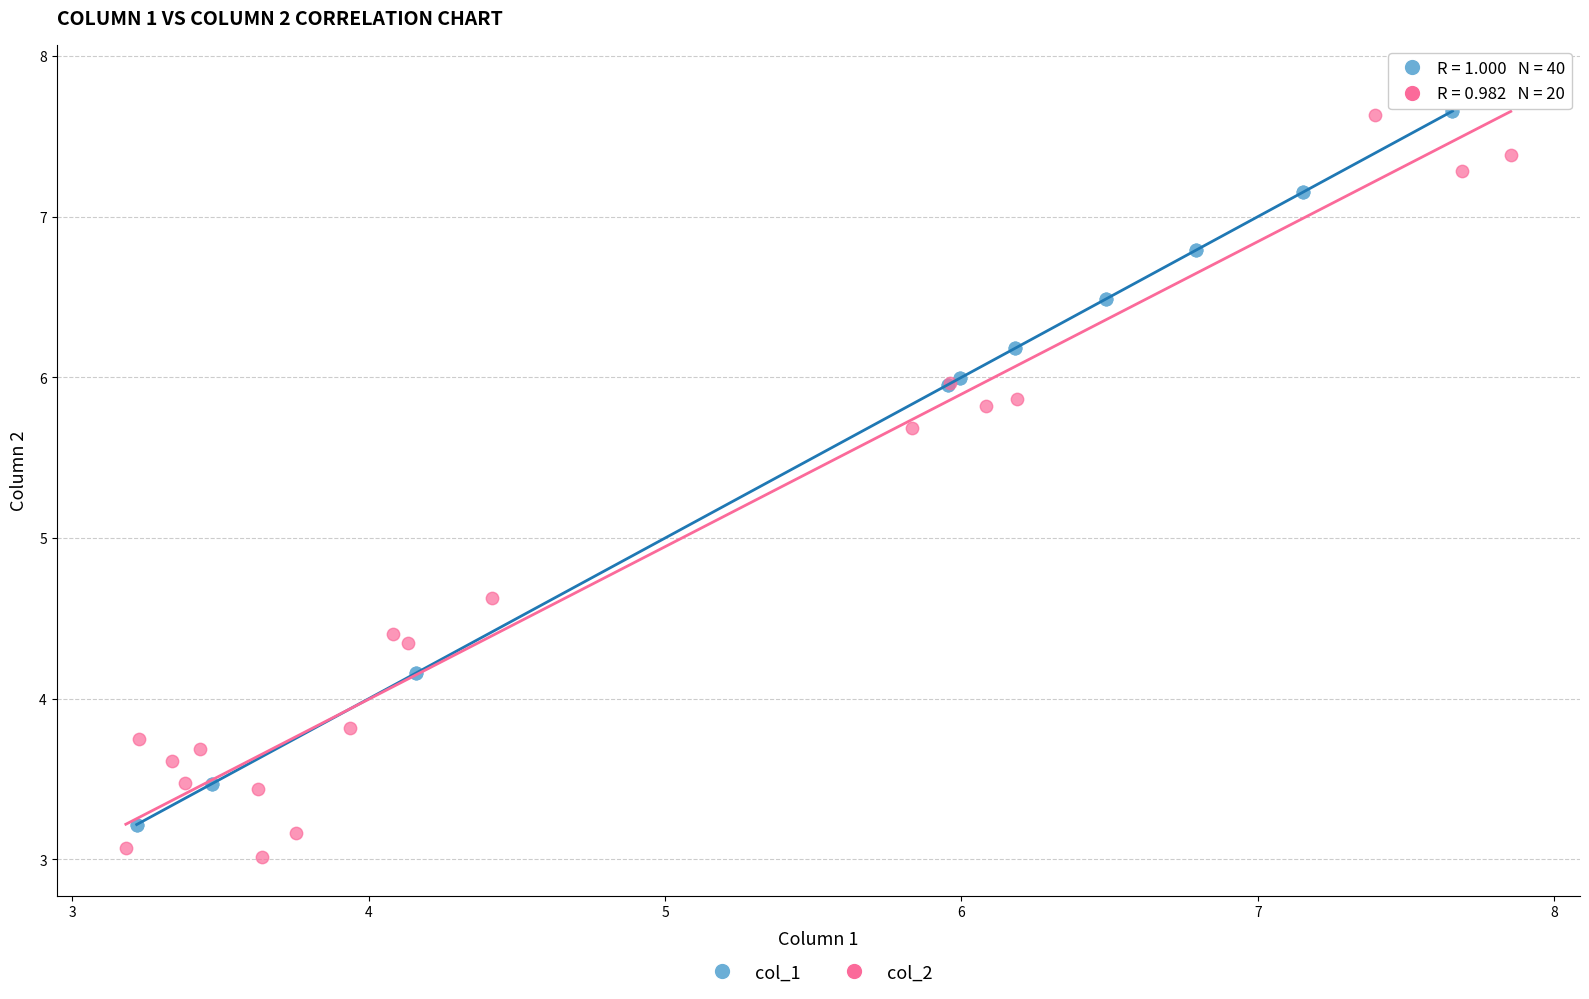

Which series has the largest Y range (max minus min)?

col_2